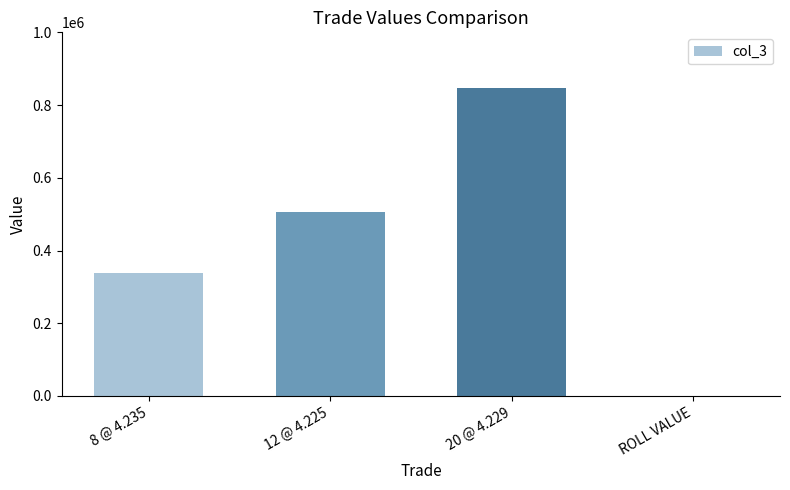

What is the change in value from 12 @ 4.225 to 20 @ 4.229?

+338800